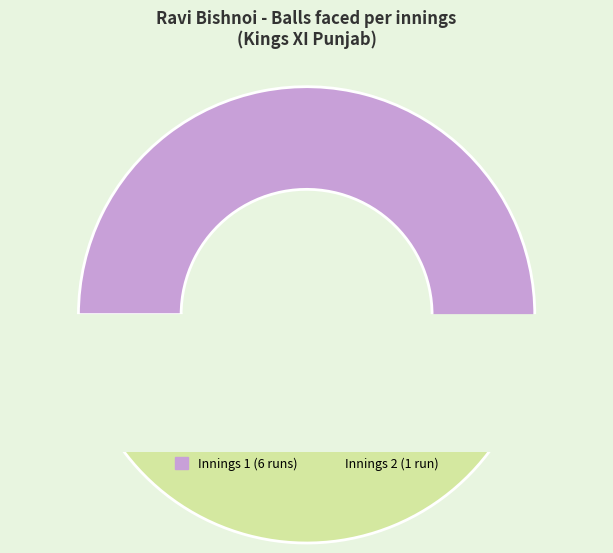

What is the largest slice in the pie chart?

6